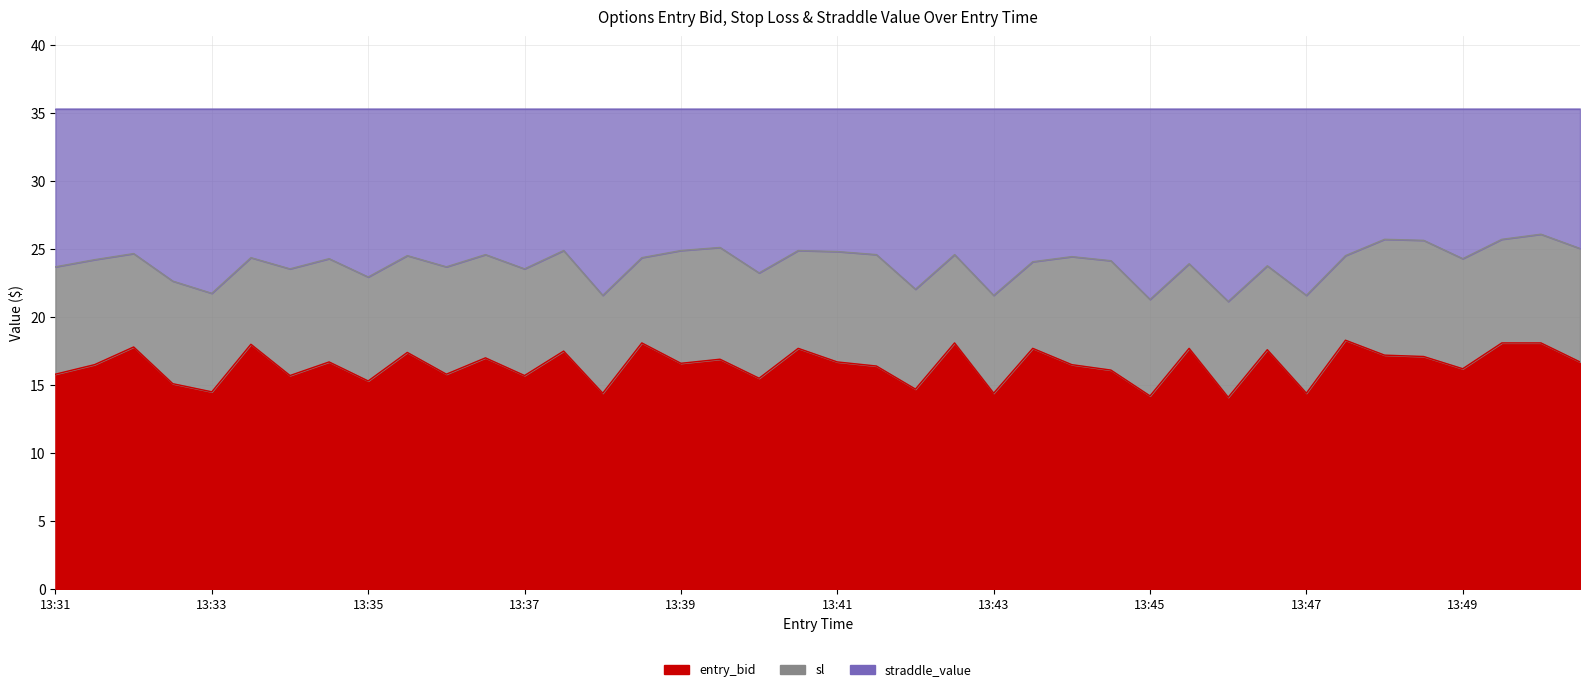

True or false: entry_bid and sl intersect in this chart.

False